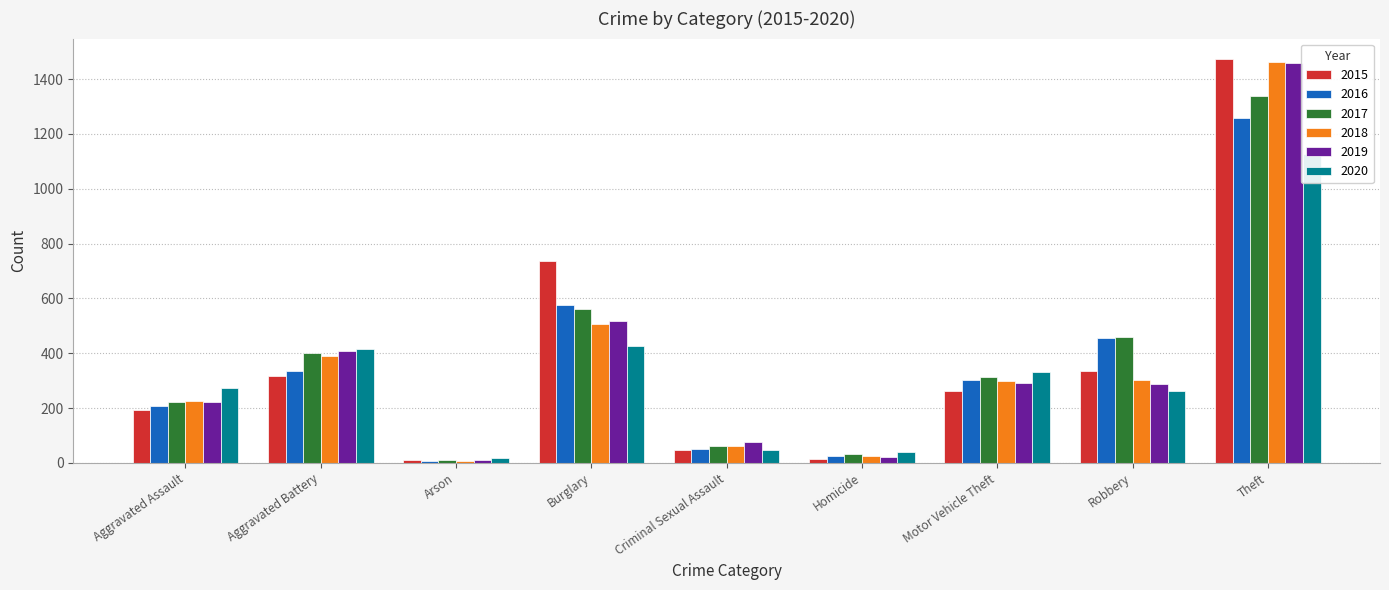

What is the label of the 6th bar from the left?

Homicide